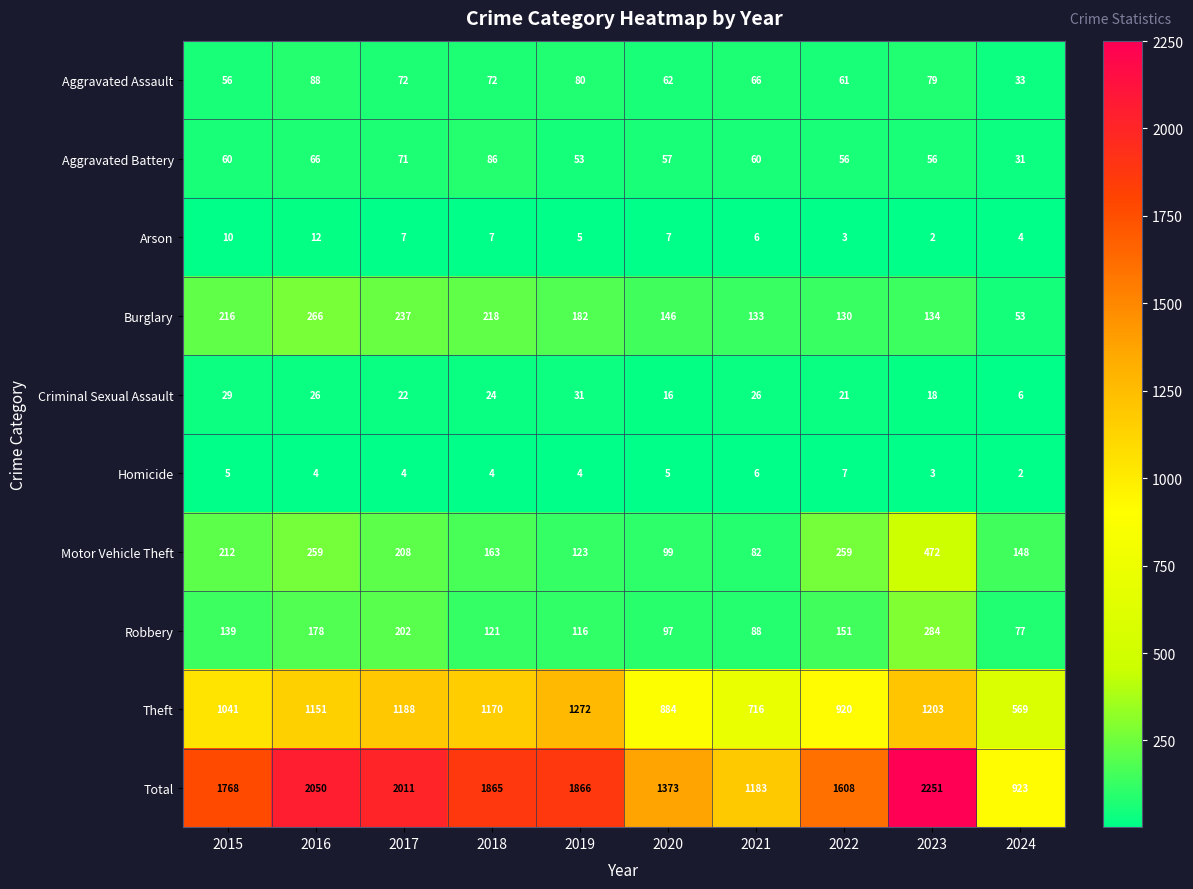

What is the smallest value displayed?

2